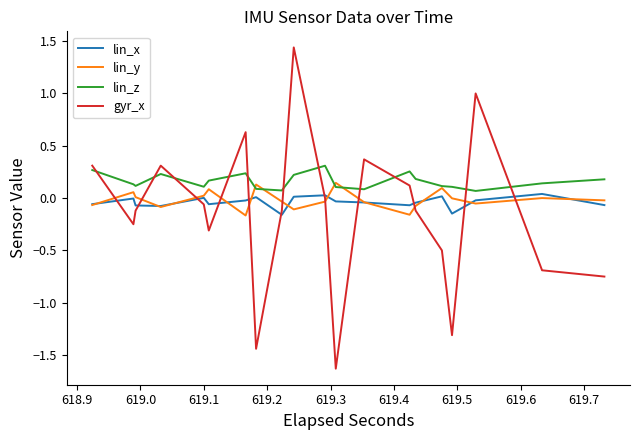

Is this an area chart (filled region under the line)?

No